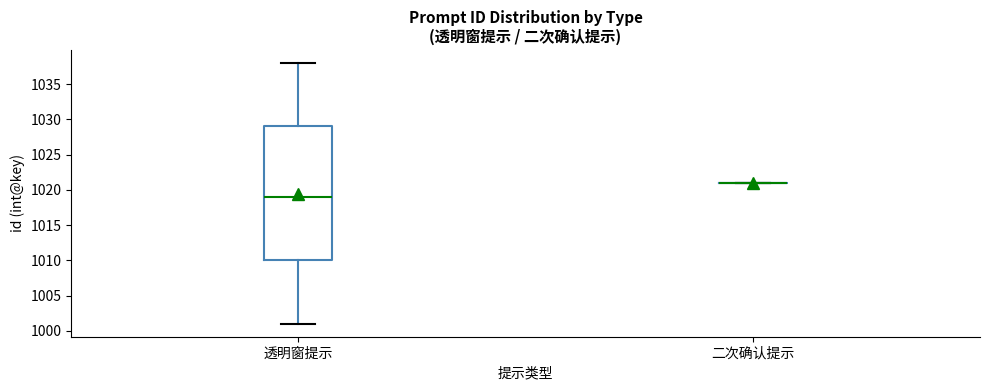

Where does the lower whisker of the box for 透明窗提示 end on the y-axis? The values are not printed on the chart, so give them approximately, as read against the axis.

1001